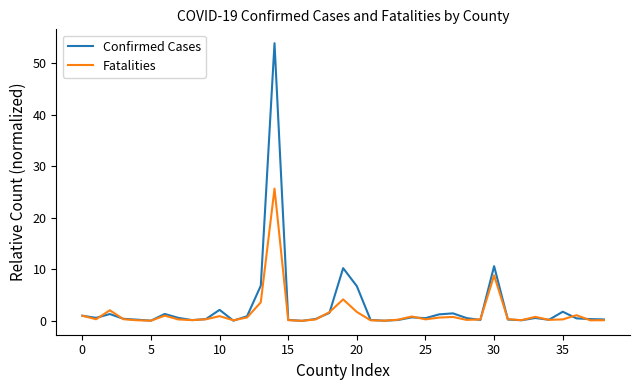

What is the highest value of the Fatalities series?

25.7